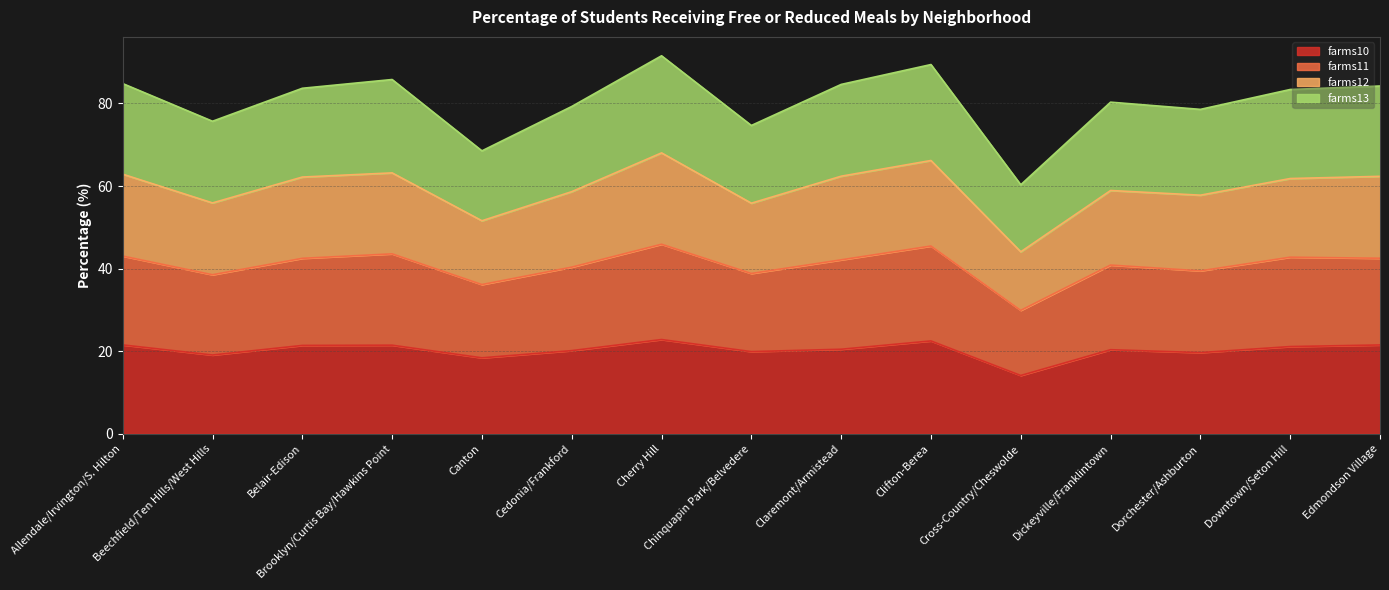

What position from the left is Dorchester/Ashburton?

13